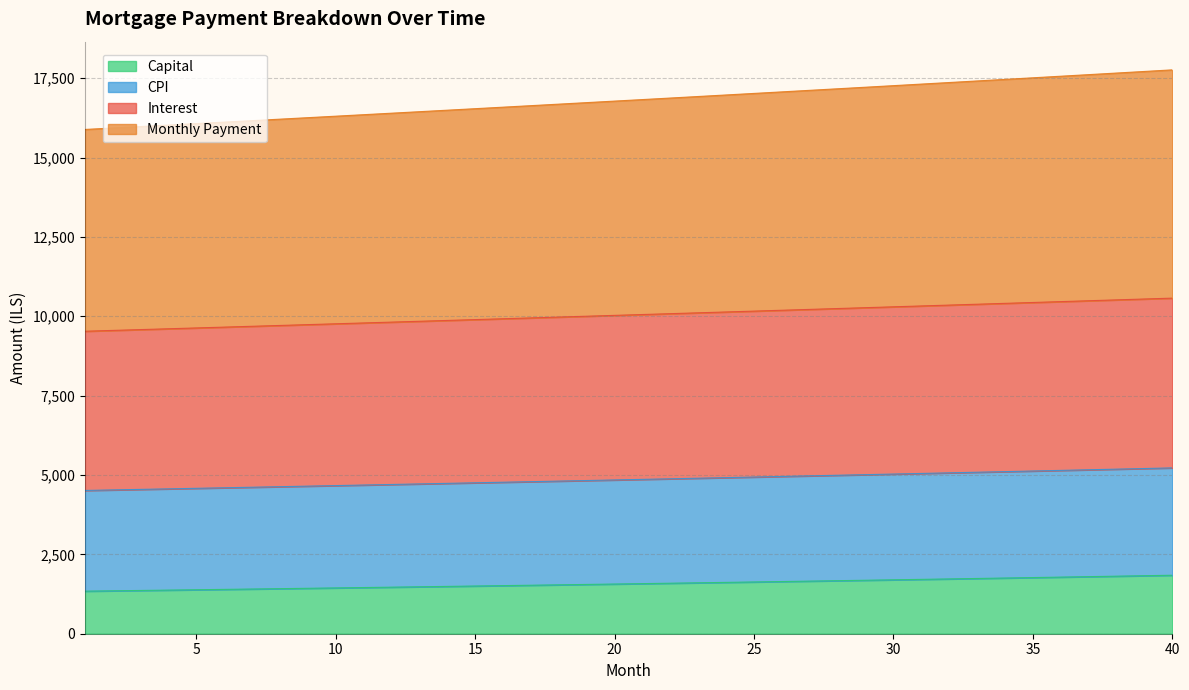

True or false: capital and month_payment intersect in this chart.

False